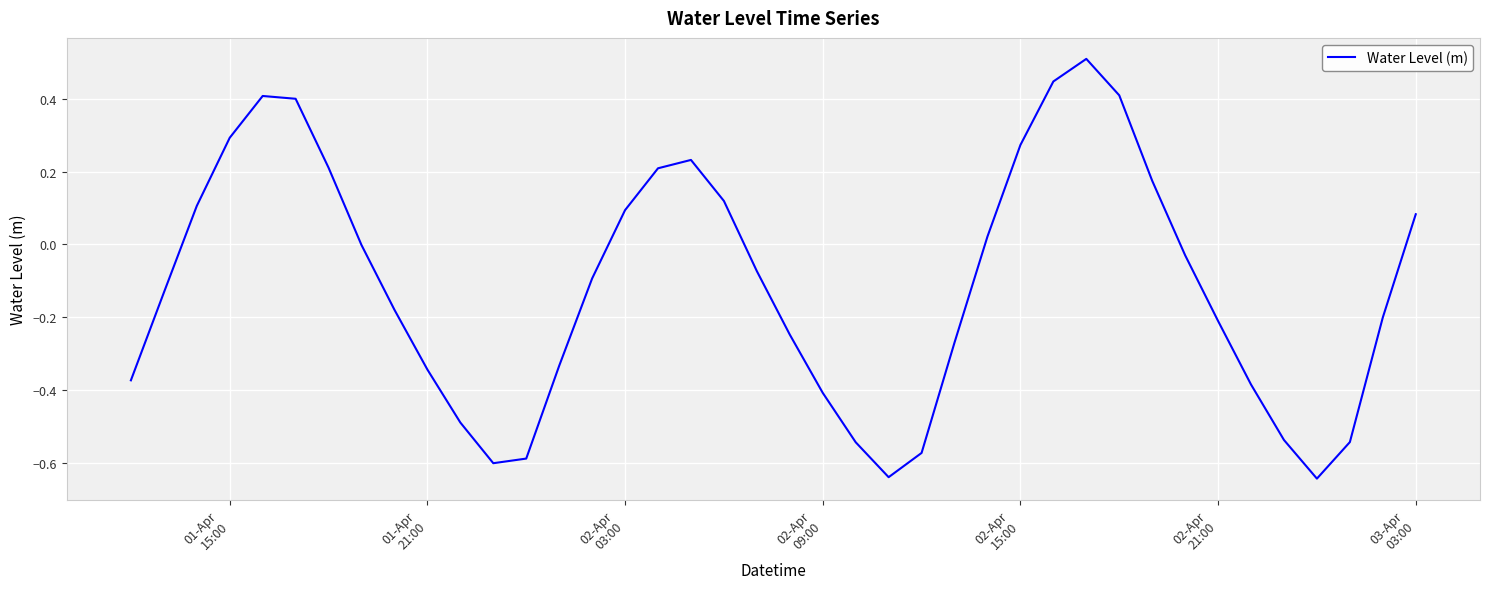

What is the greatest value displayed?

0.5